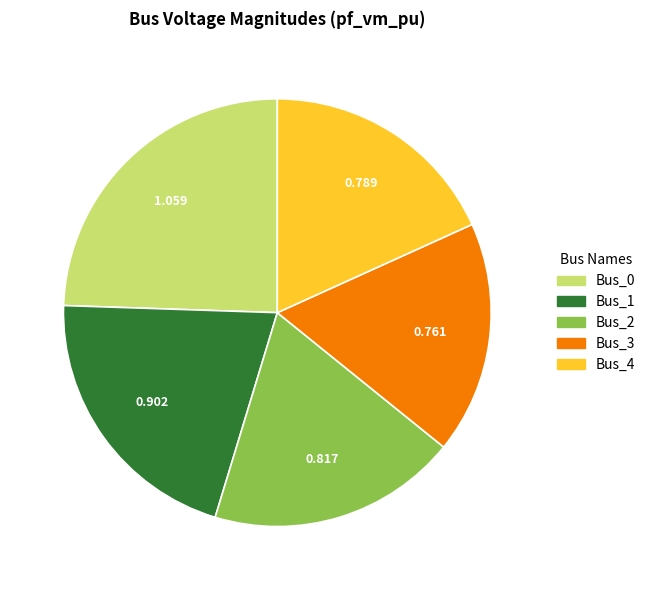

What is the largest slice in the pie chart?

Bus_0